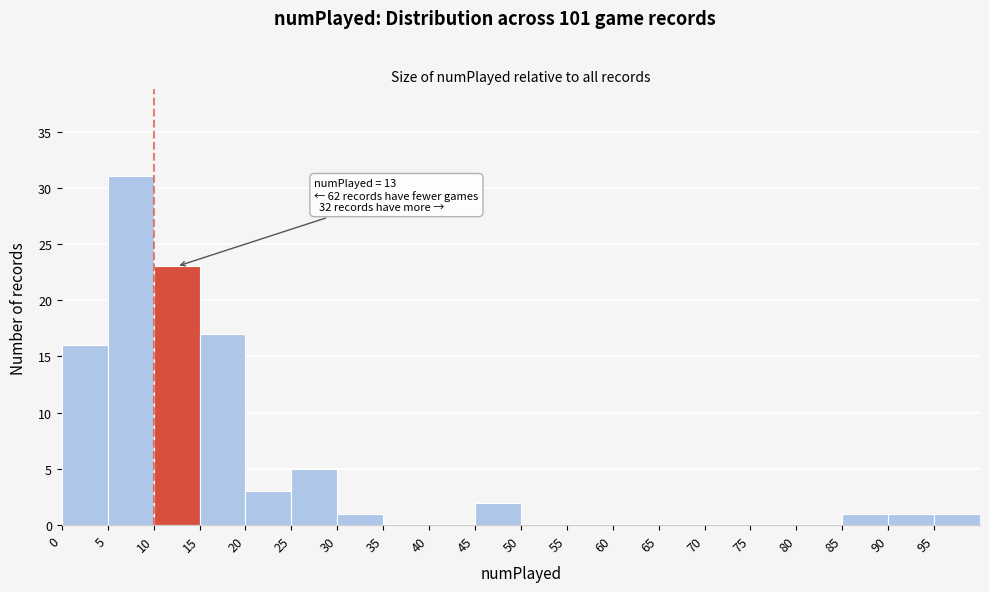

Which range on the x-axis has the tallest bar?

5 to 10